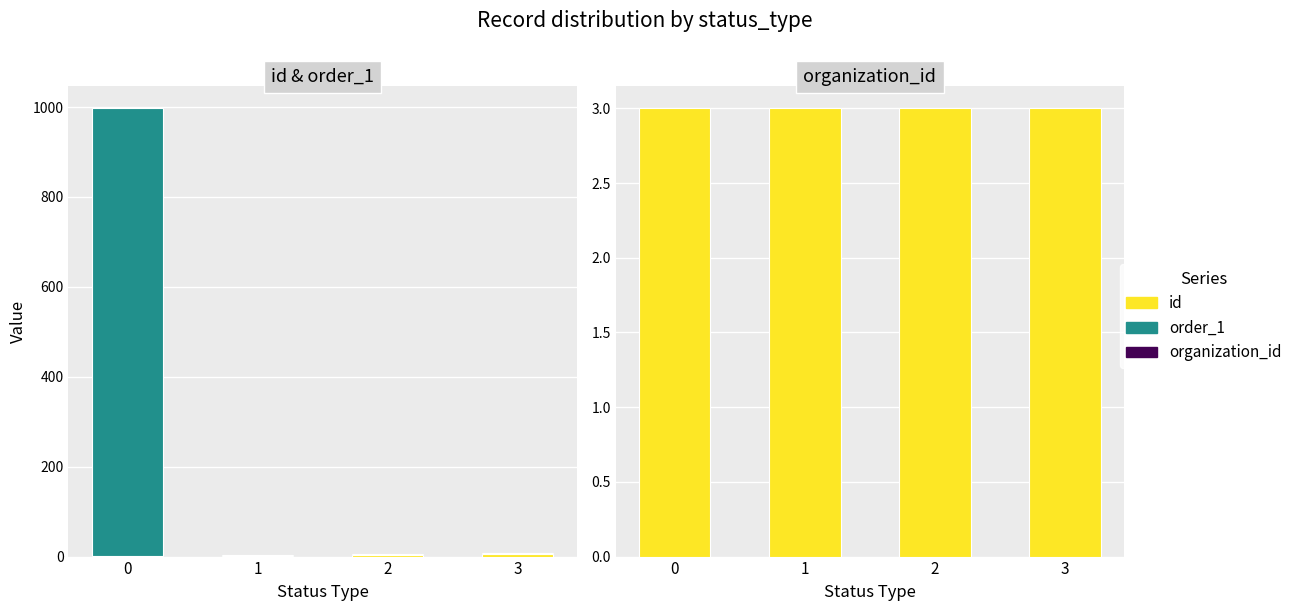

The value of id at 0 is 1. True or false?

False